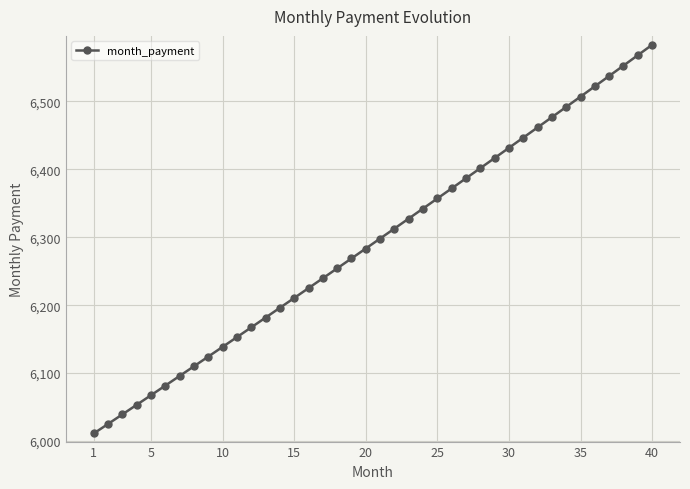

How many values are below 6298?

20